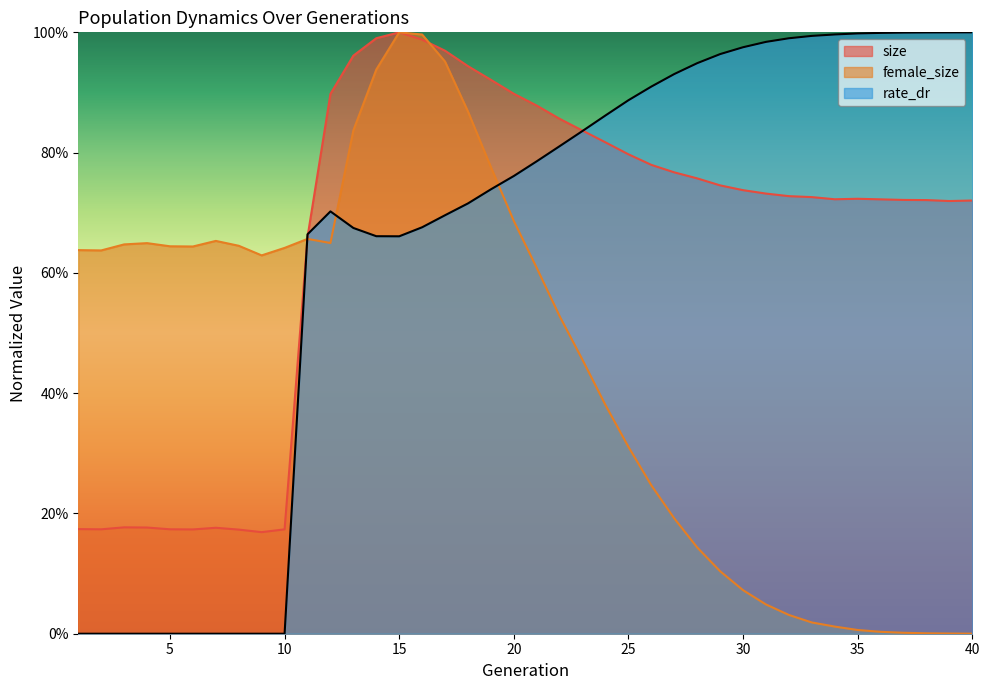

After their last crossing, which series has the higher values: female_size or rate_dr?

rate_dr